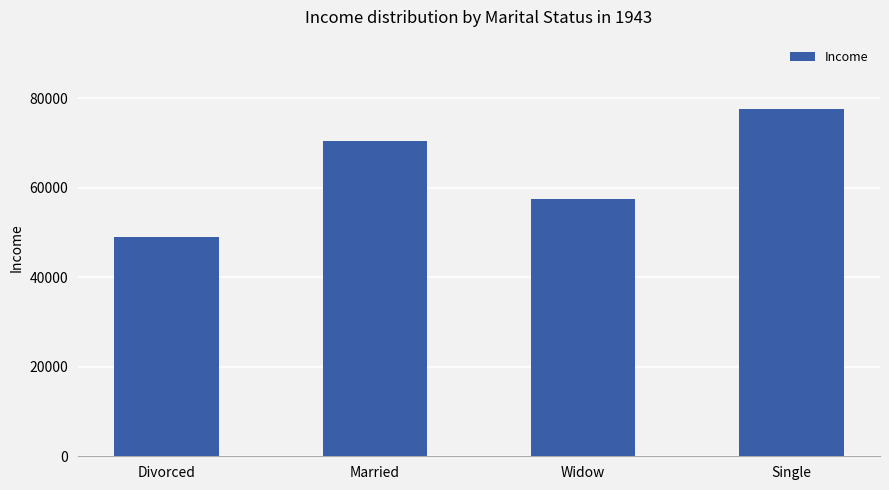

What is the approximate value at Single?

77598